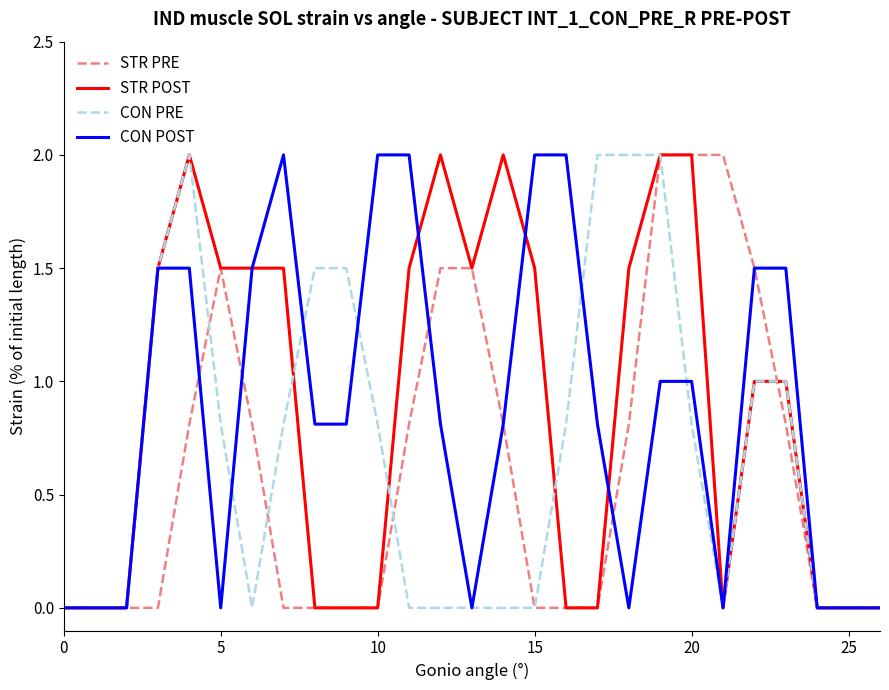

What is the difference between the highest and lowest values at 10?

2.0